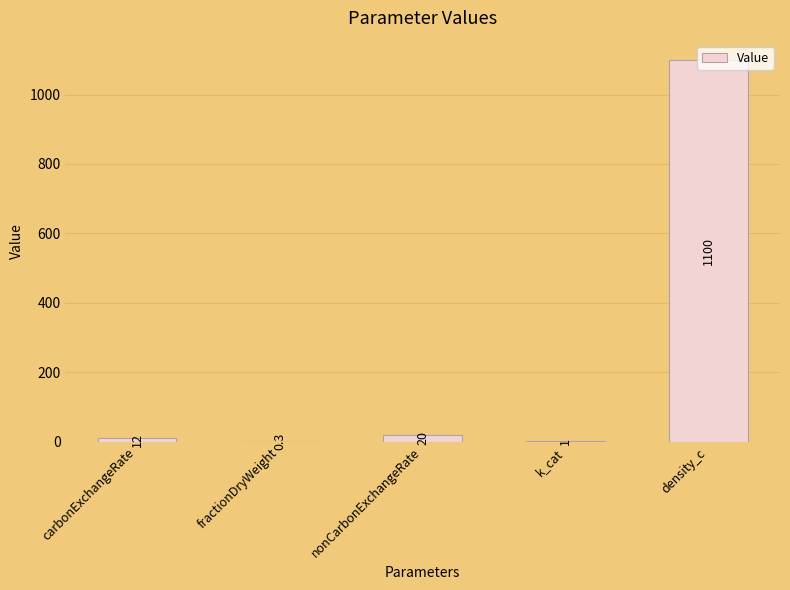

Which has a higher value, carbonExchangeRate or density_c?

density_c